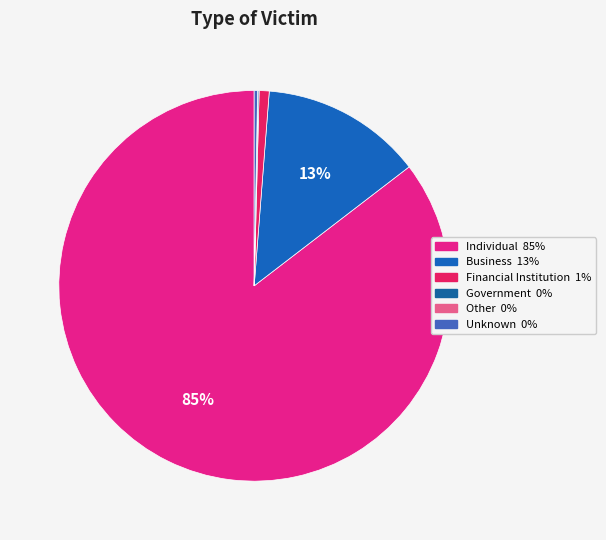

Between Financial Institution and Other, which is larger?

Financial Institution